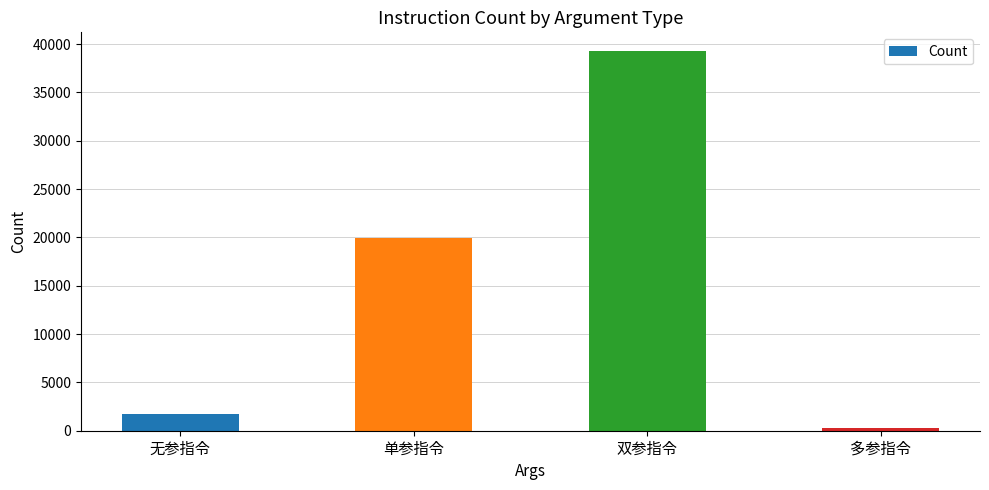

Is it true that the value at 单参指令 is 5859?

False